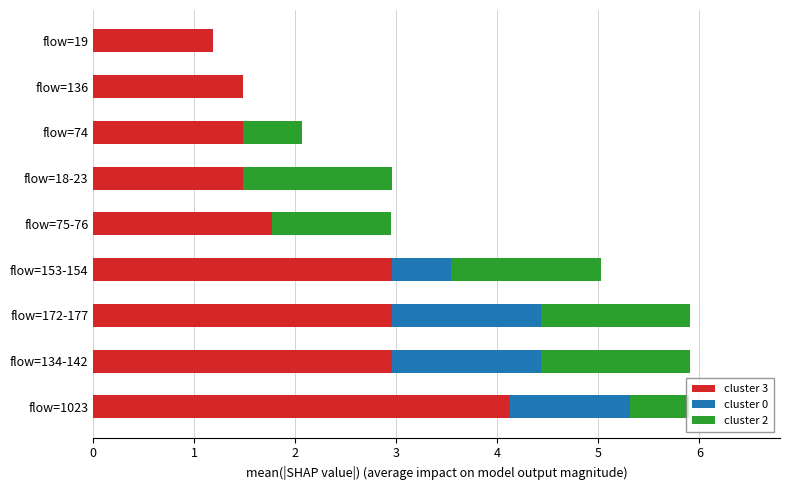

Which category has the highest value in the cluster 3 series?

flow=1023